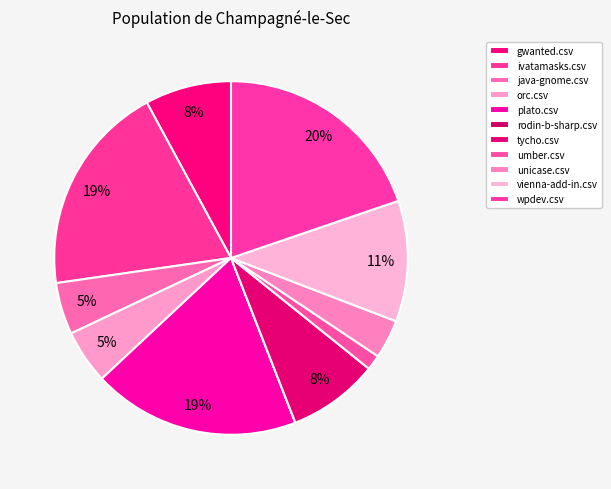

To the nearest percent, what is the combined percentage of gwanted.csv and ivatamasks.csv?

27%